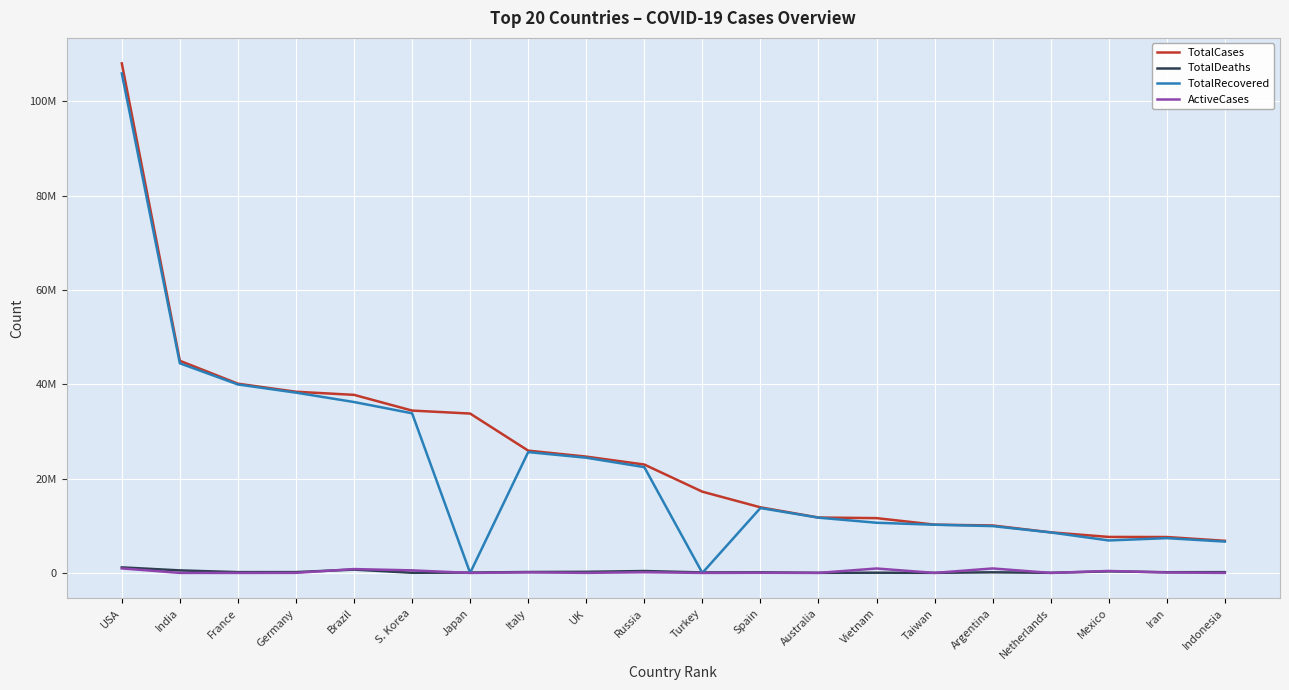

What are all the series names shown in the legend?

TotalCases, TotalDeaths, TotalRecovered, ActiveCases